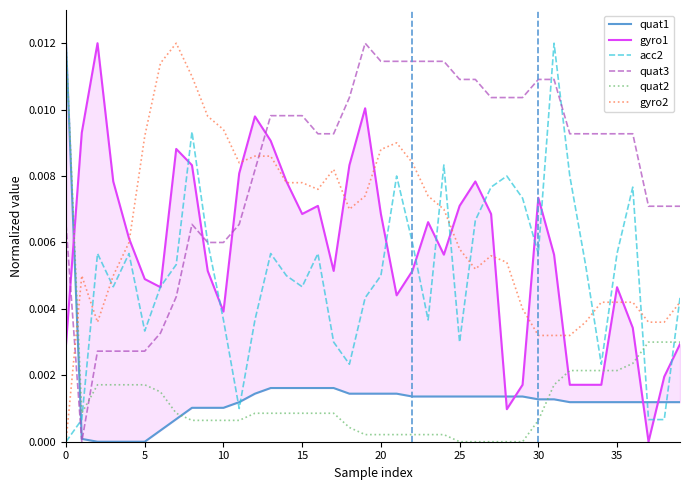

Which series ends up on top after the final intersection of quat2 and gyro2?

gyro2